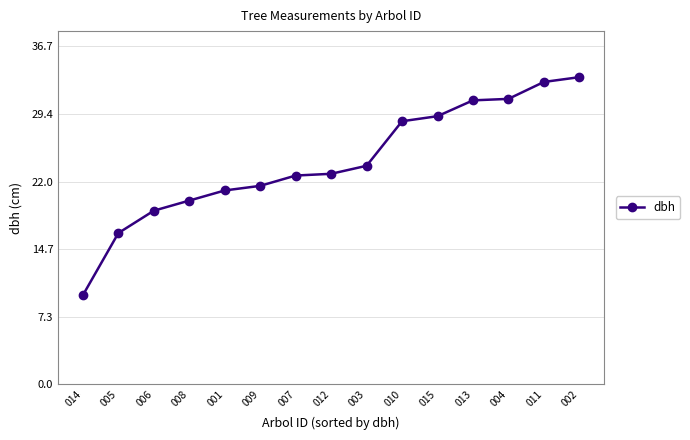

What is the ratio of the value at 013 to the value at 004?

1.0